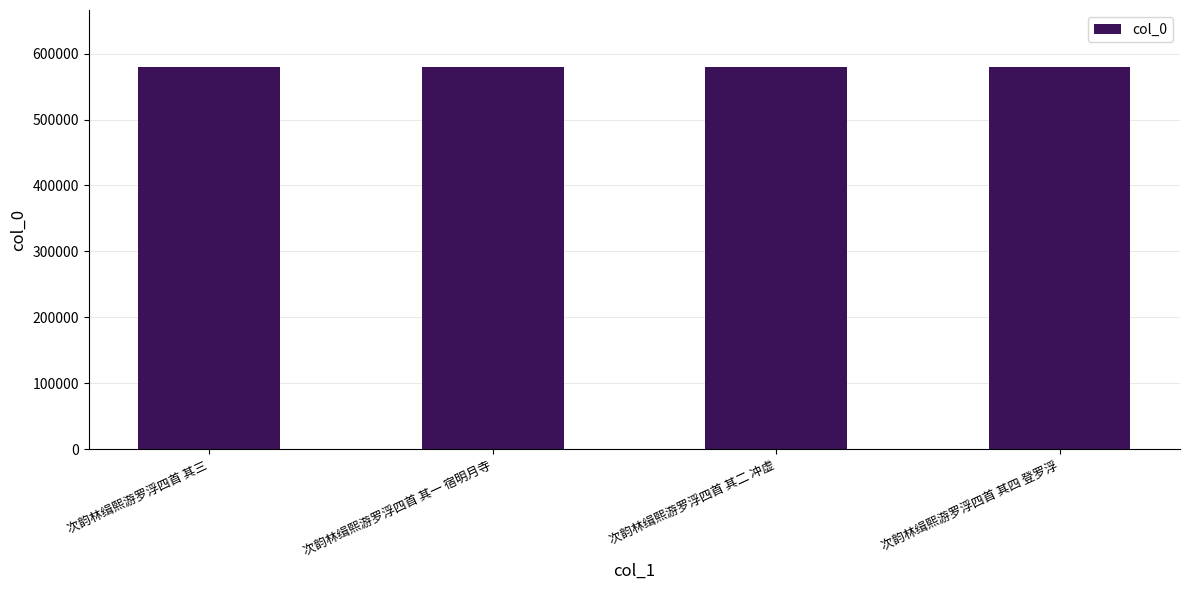

Are the bars grouped side by side (vs. stacked)?

No